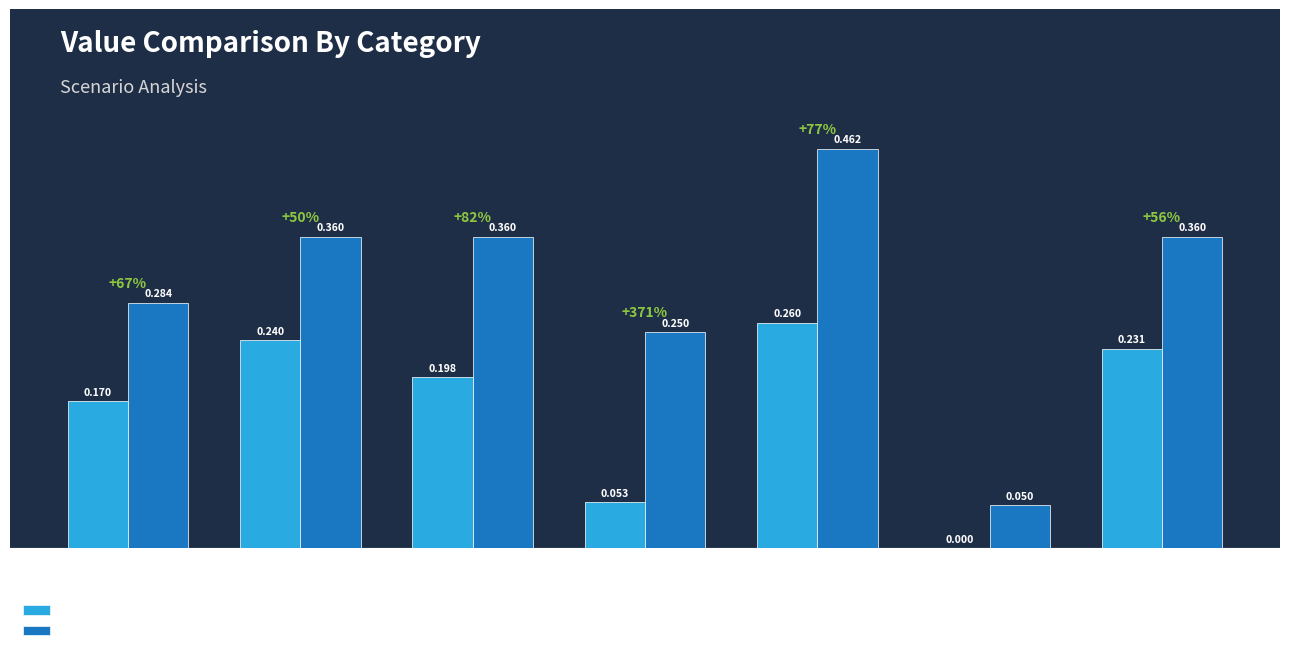

How many values in the job657_scenario0_1366 series exceed 0?

6